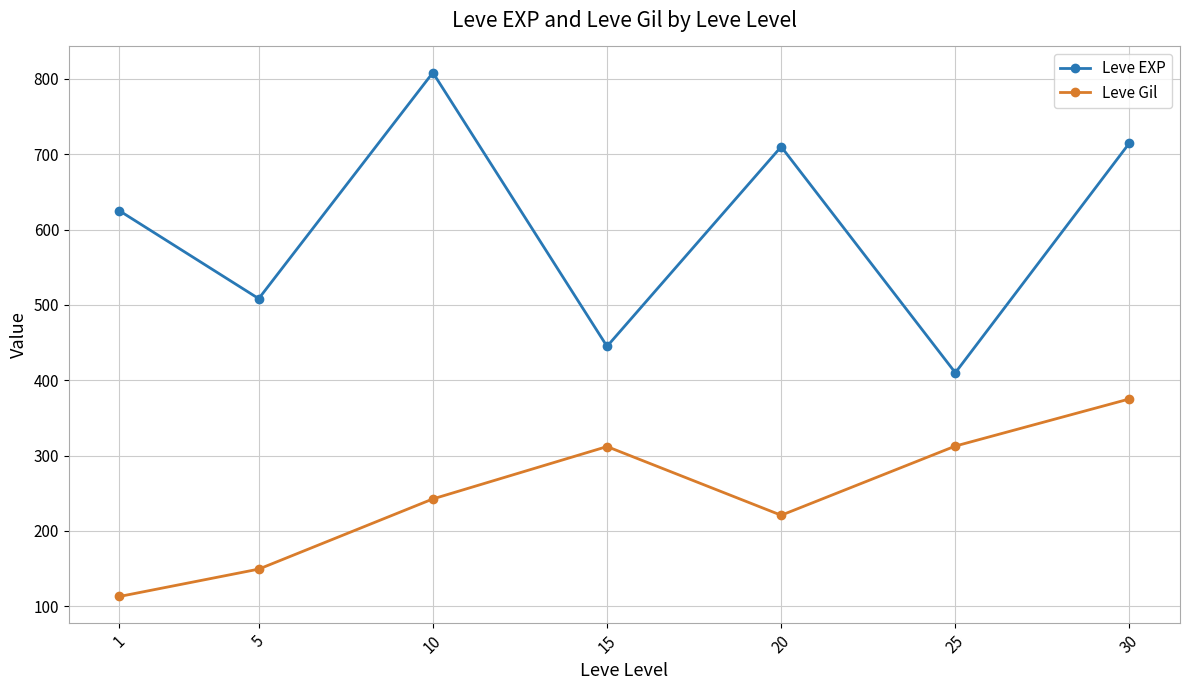

What is the average value of the Leve Gil series?

246.5